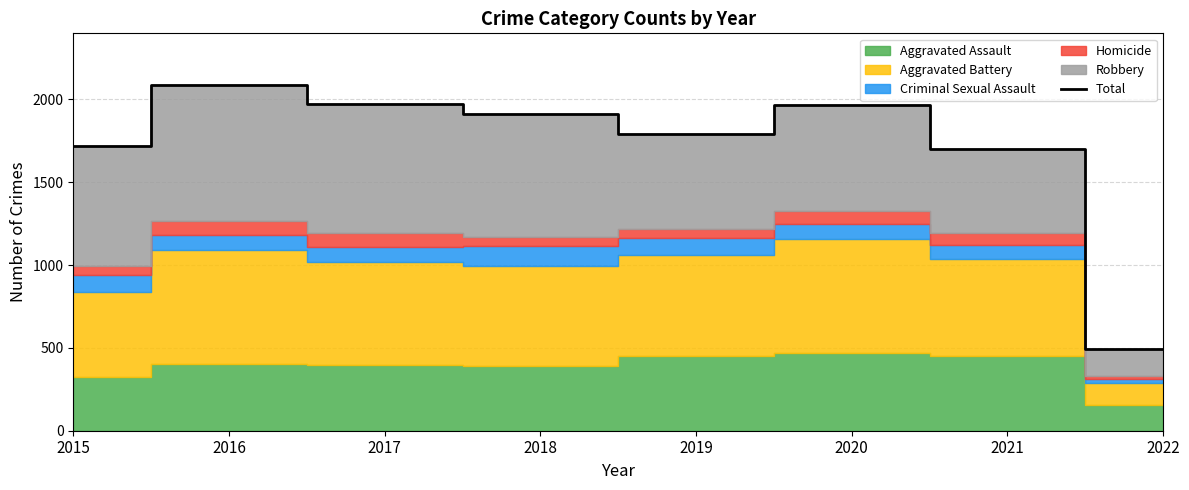

Rank the categories by value from lowest to highest.

2022, 2021, 2015, 2019, 2018, 2020, 2017, 2016